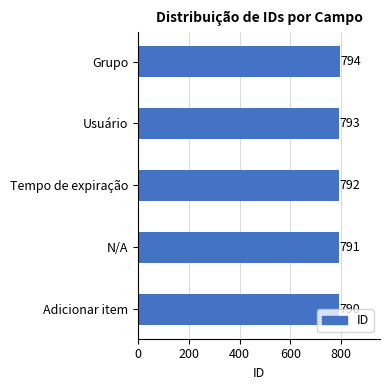

What is the sum of the values at Adicionar item and Tempo de expiração?

1582